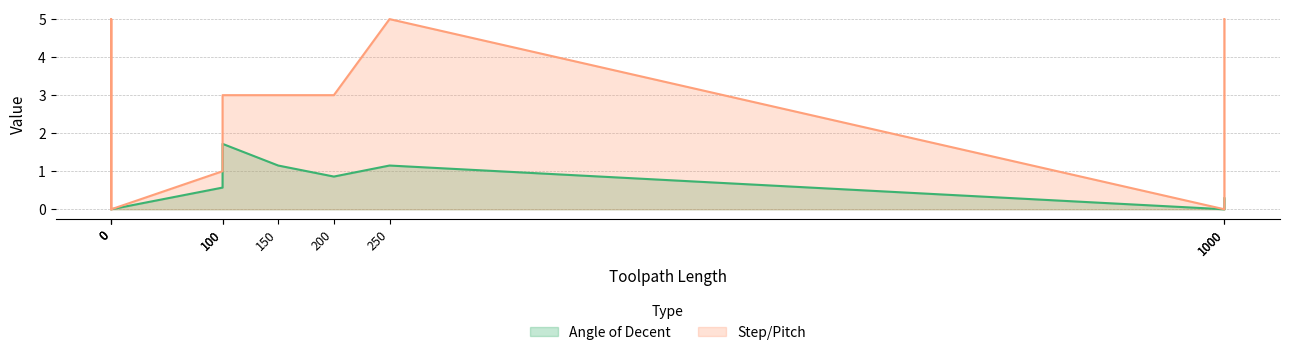

What is the label of the 10th point from the right?

100